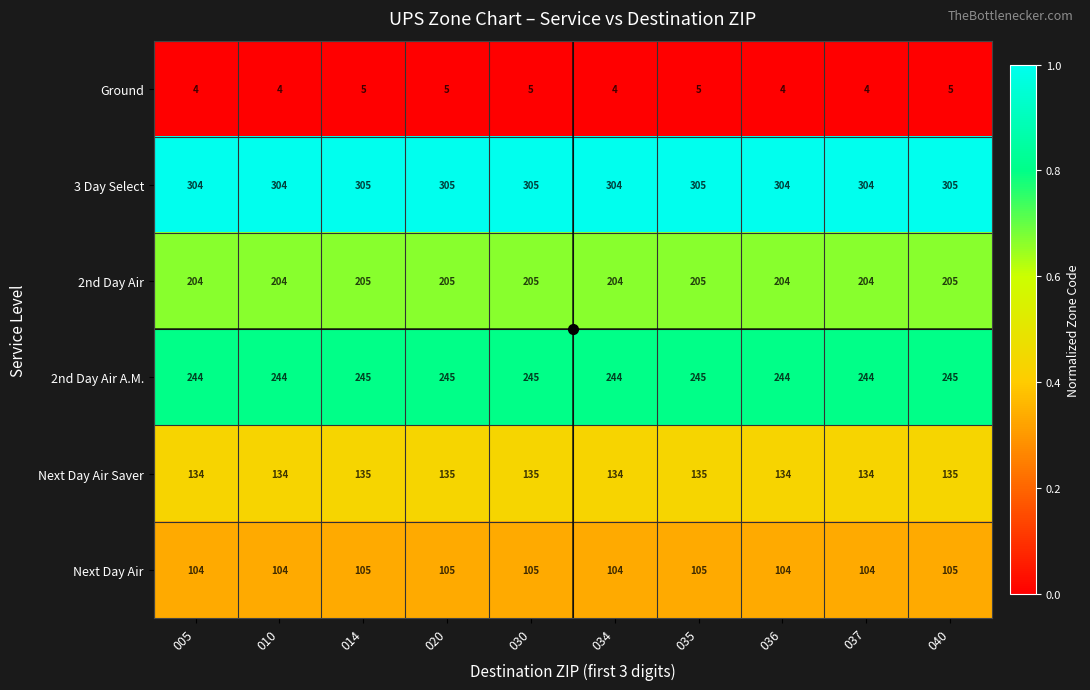

What is the minimum value shown in the chart?

4